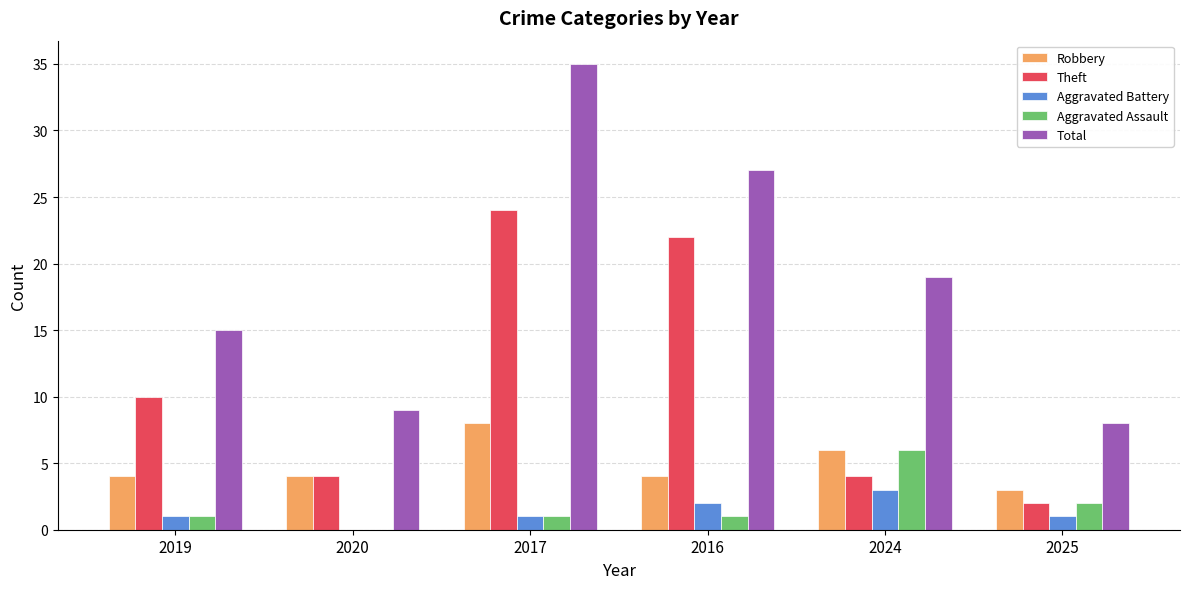

Which series changed the most between 2020 and 2024?

Total